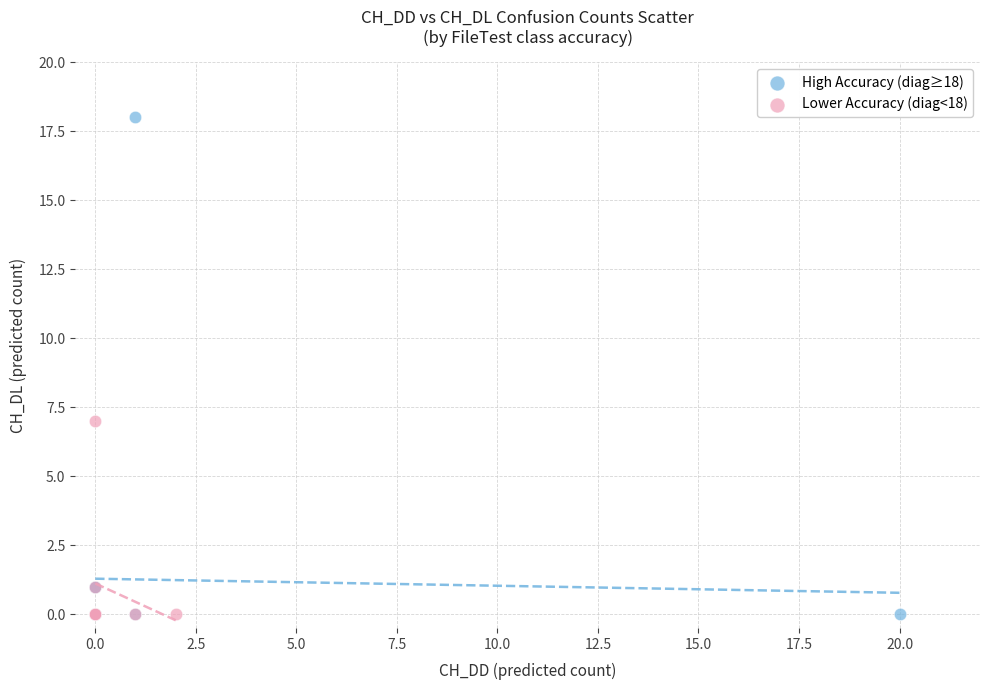

Which series contains the highest Y value?

High Accuracy (diag≥18)